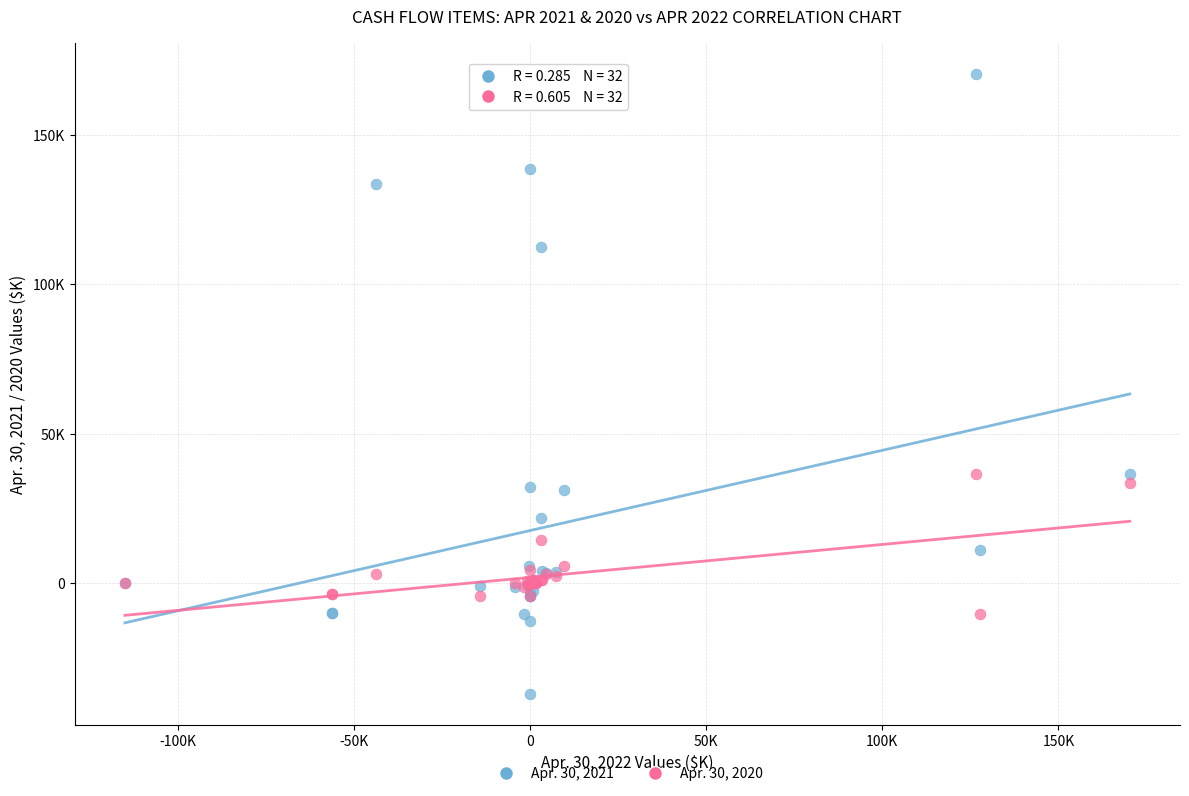

What are all the series names shown in the legend?

Apr. 30, 2021, Apr. 30, 2020